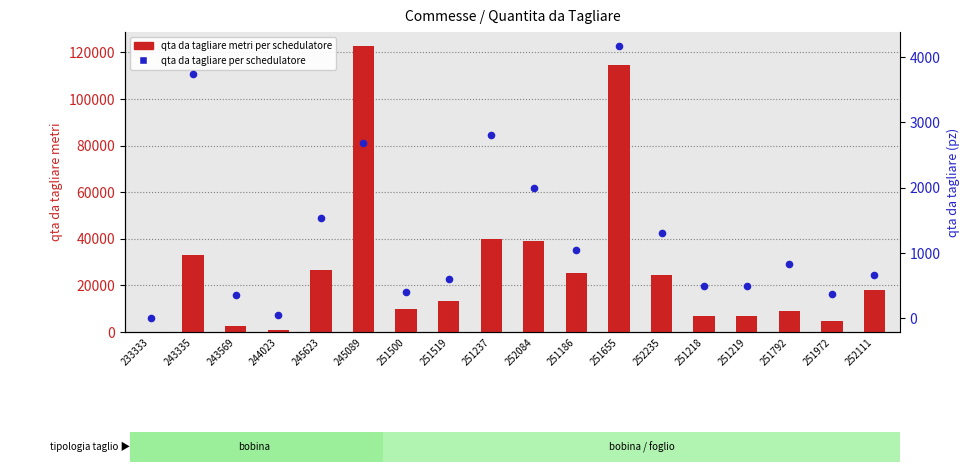

What is the total value across all series at 245089?

125344